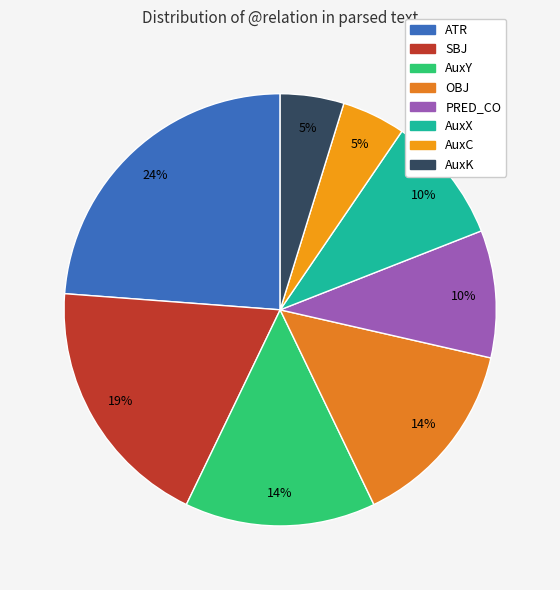

How many segments does this pie chart have?

8